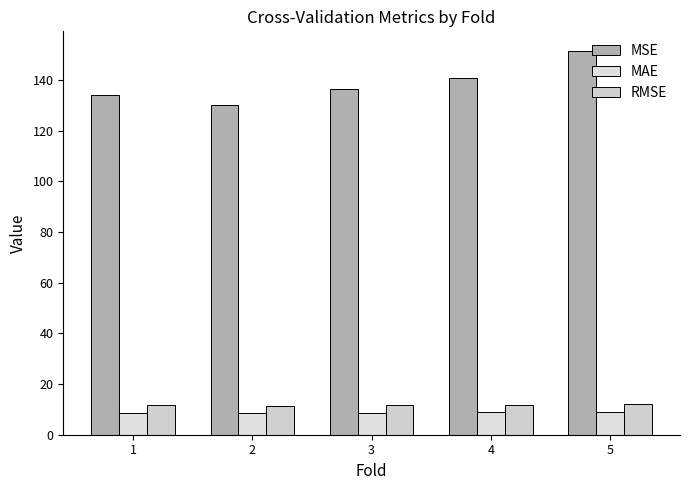

Where is MSE nearest to the value 140?

4